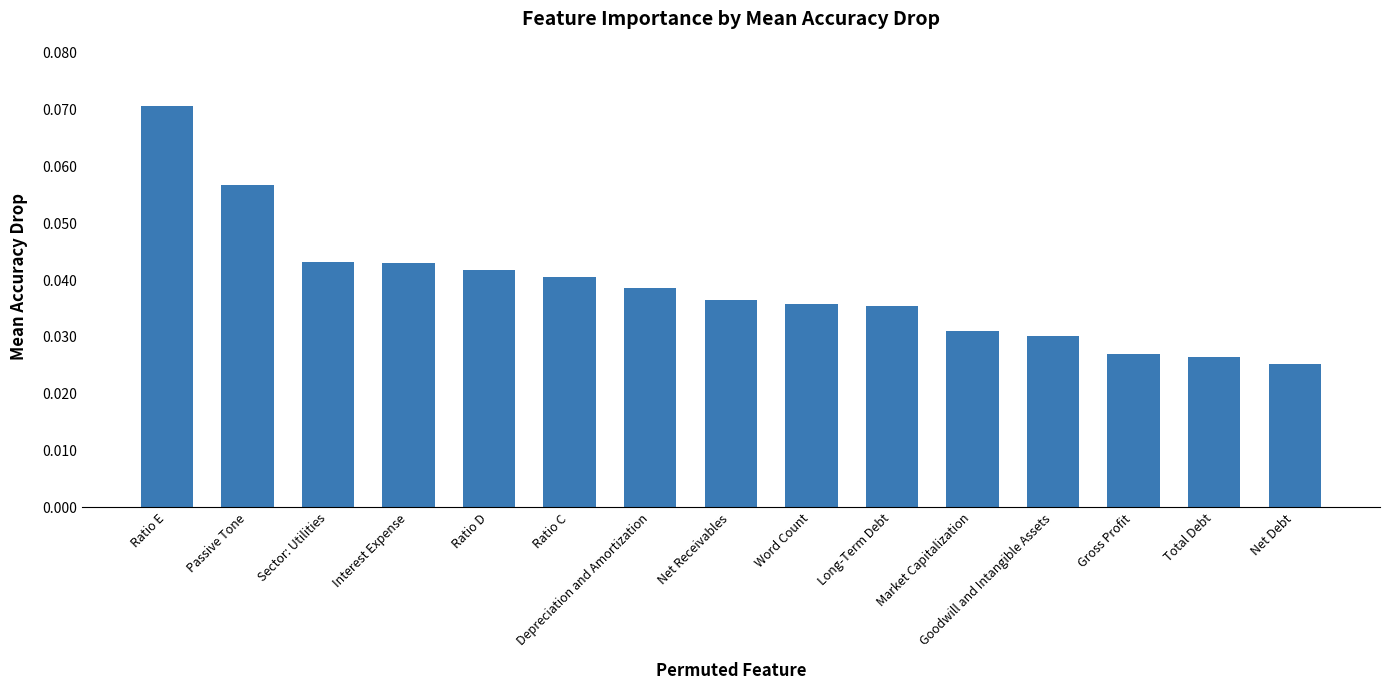

At which category does the chart reach its peak across all series?

Ratio E